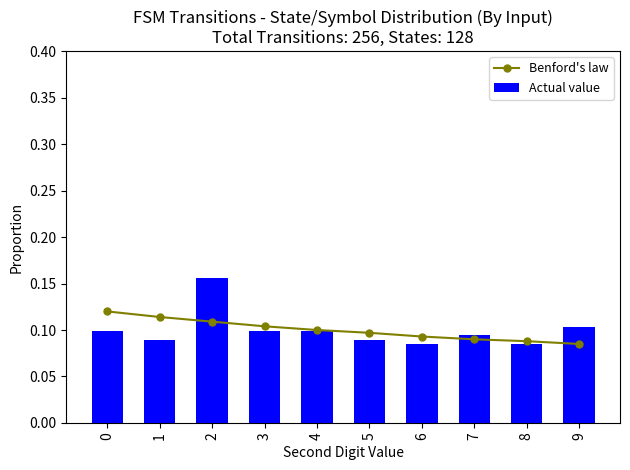

What is the smallest value displayed?

0.1